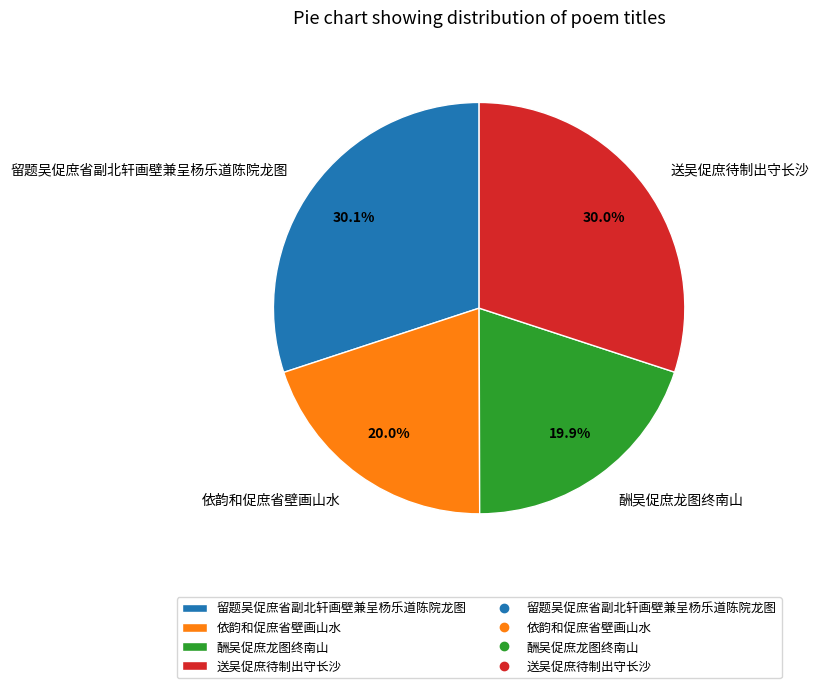

To the nearest percent, what portion does 依韵和促庶省壁画山水 represent?

20%